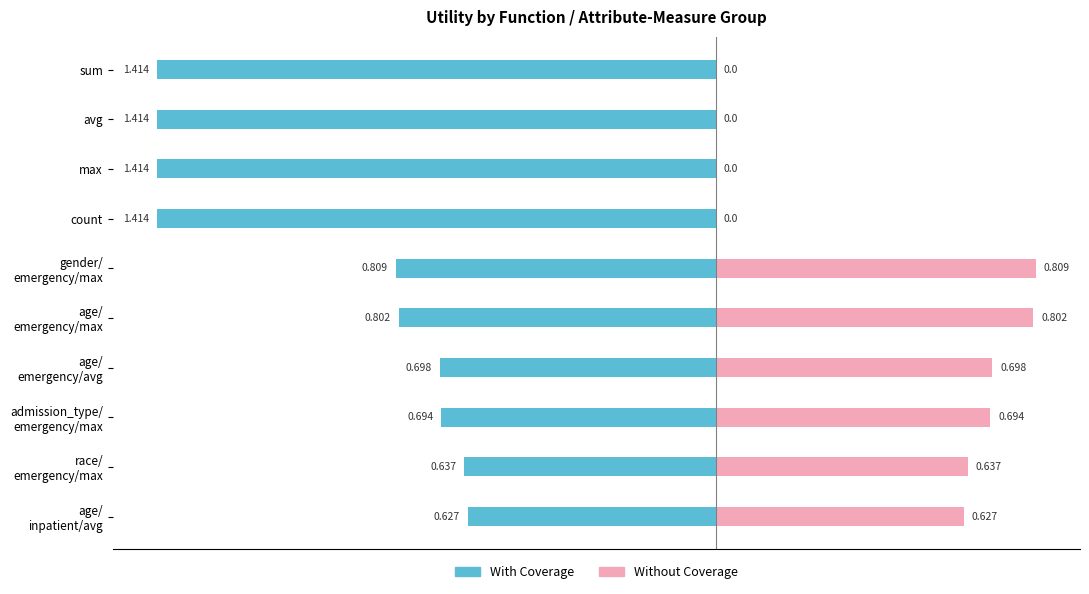

How many series are shown in this chart?

2